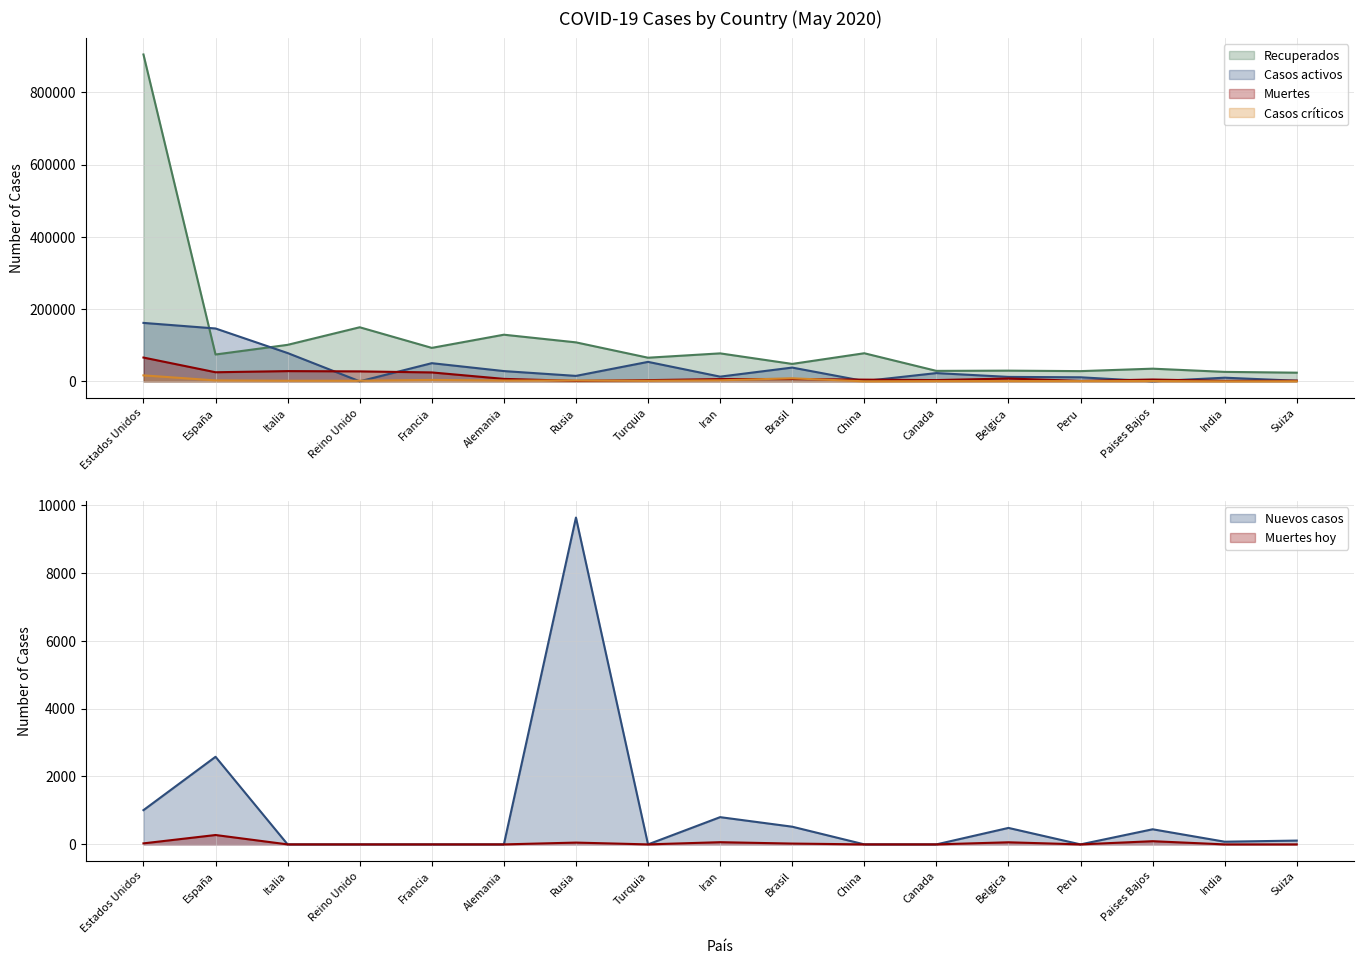

True or false: Muertes hoy has more than 0 interior local peaks.

True